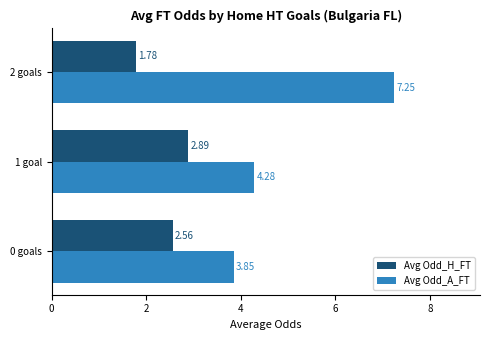

What is the spread (max minus min) of values at 0 goals?

1.3